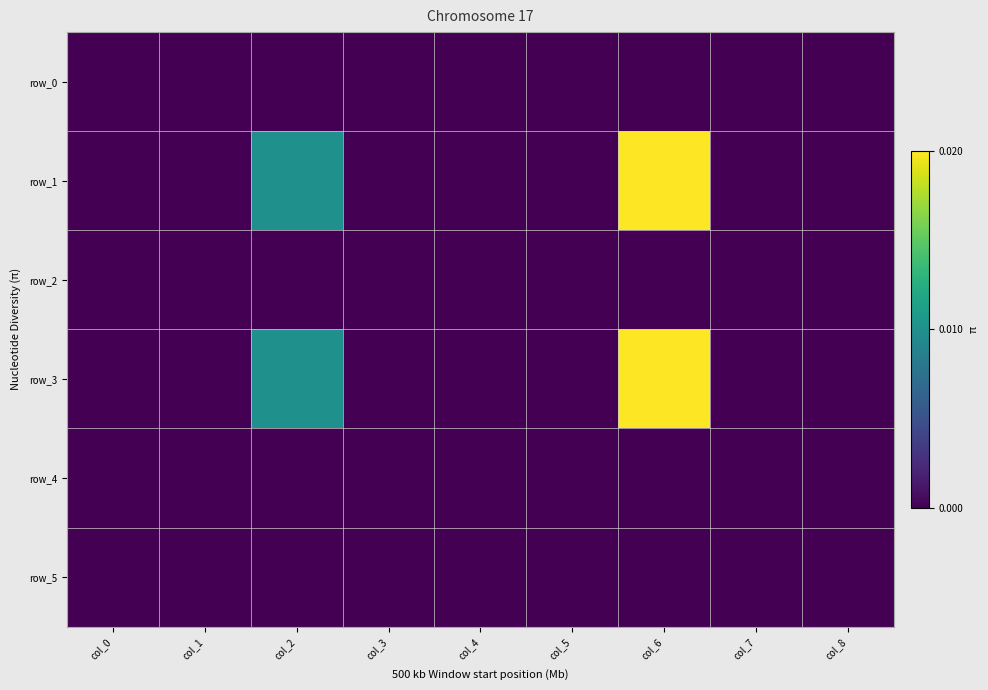

Which series has the widest spread of values?

row_1